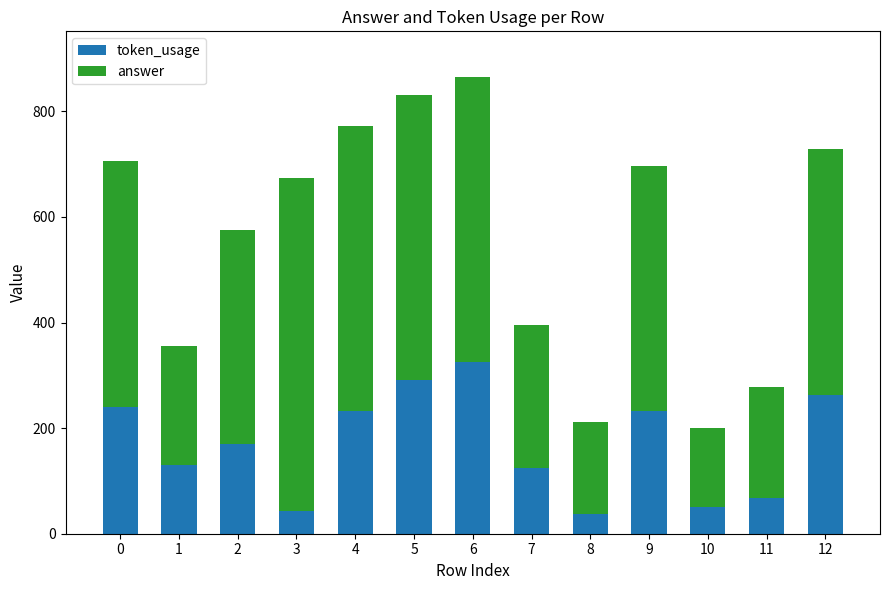

The value of token_usage at 2 is 170. True or false?

True